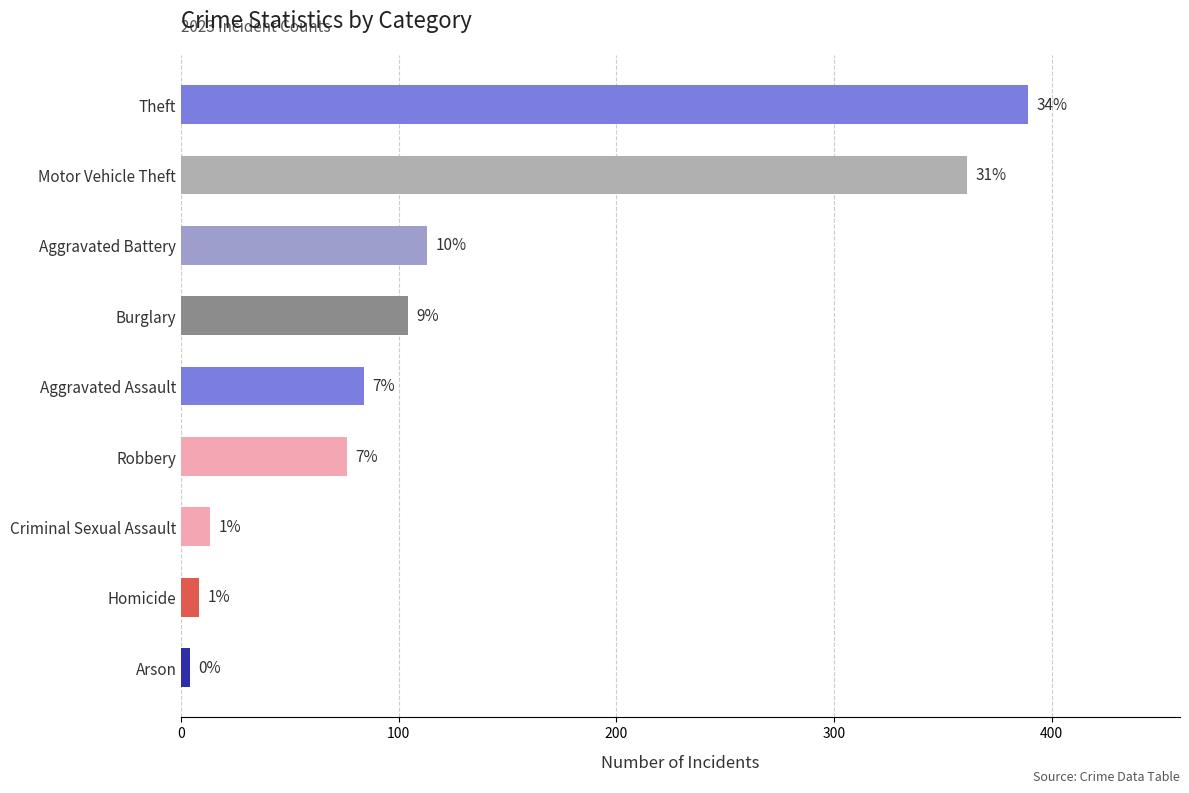

True or false: the data shows 389 at Theft.

True